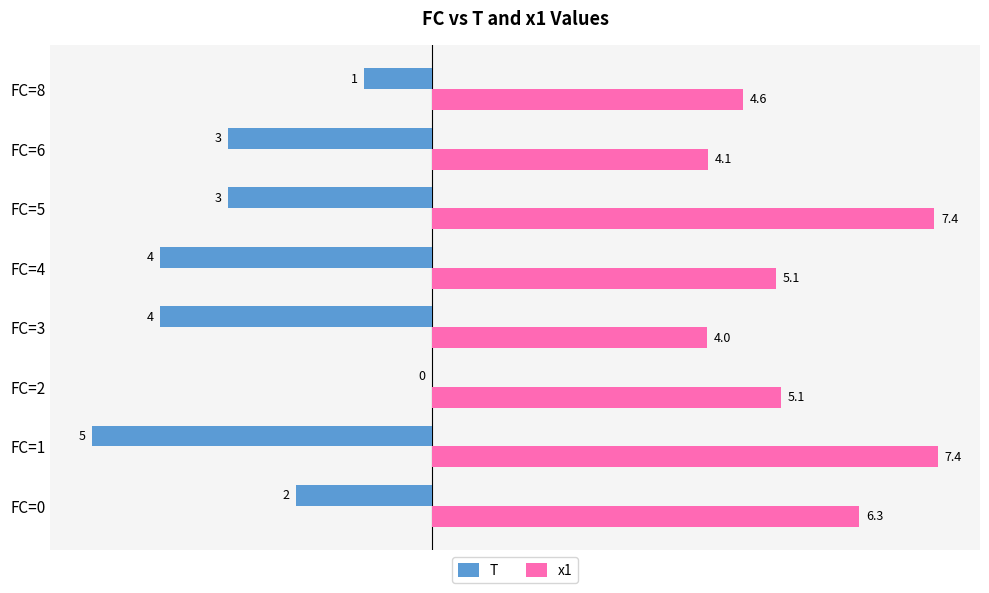

How many T values are between -4 and -1?

6